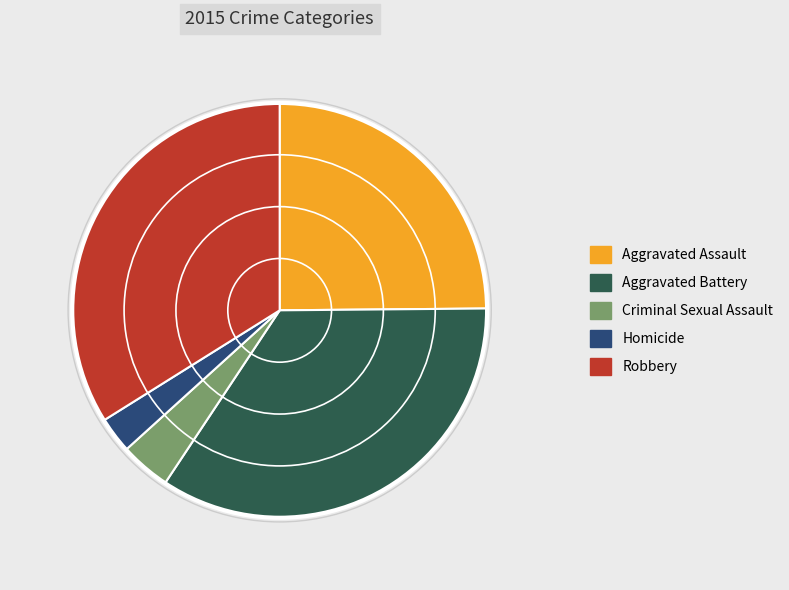

Does Robbery account for over 50% of the chart?

No